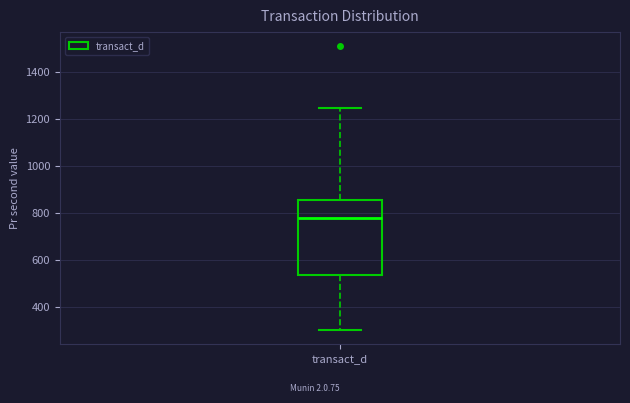

Read this box plot against the y-axis: the position of the median line, the range covered by the box, and the ends of both whiskers. The values are not printed on the chart, so give them approximately, as read against the axis.

median 780, box 540 to 860, whiskers 300 to 1240